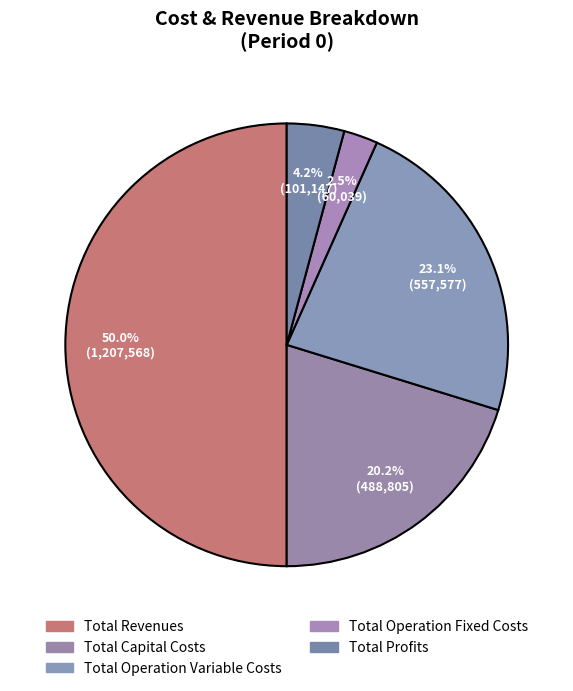

Which slice is the smallest?

Total Operation Fixed Costs